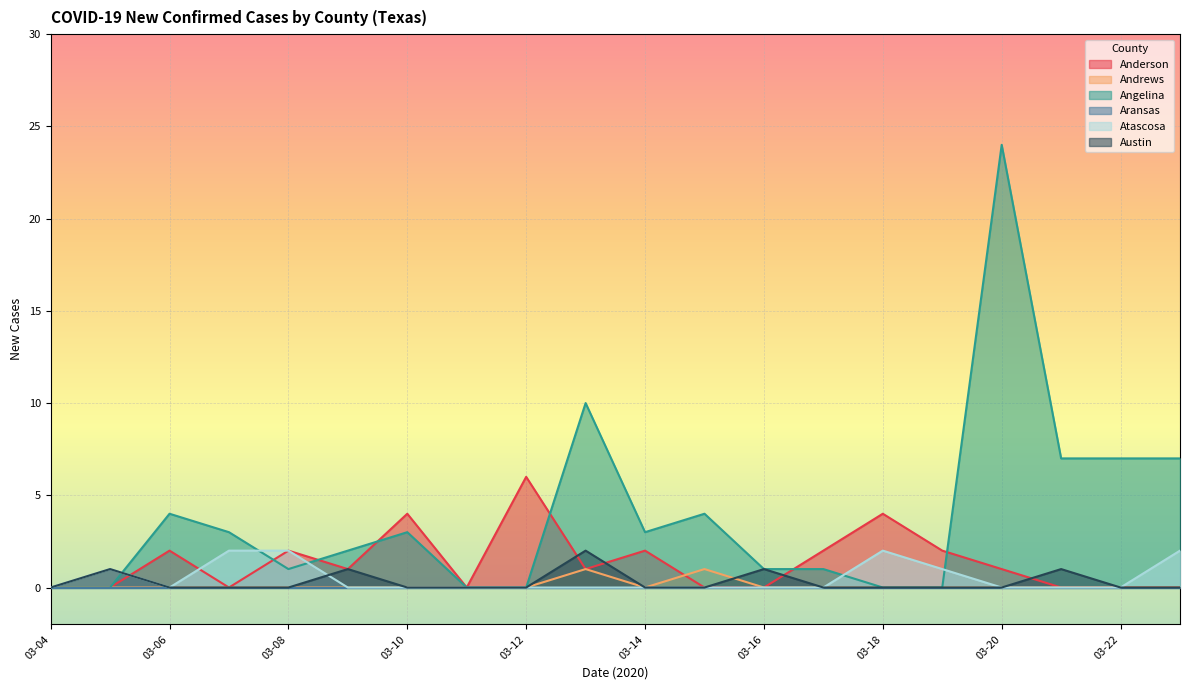

At which category does the chart reach its peak across all series?

03-20